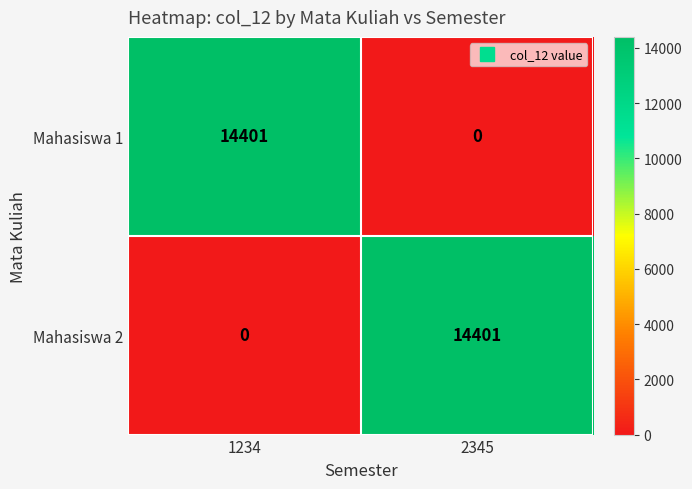

The value of Mahasiswa 1 at 1234 is 14401. True or false?

True